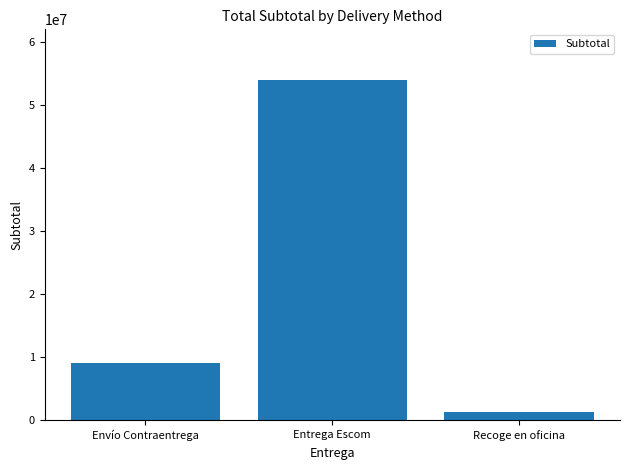

What is the sum of the values at Envío Contraentrega and Entrega Escom?

63055157